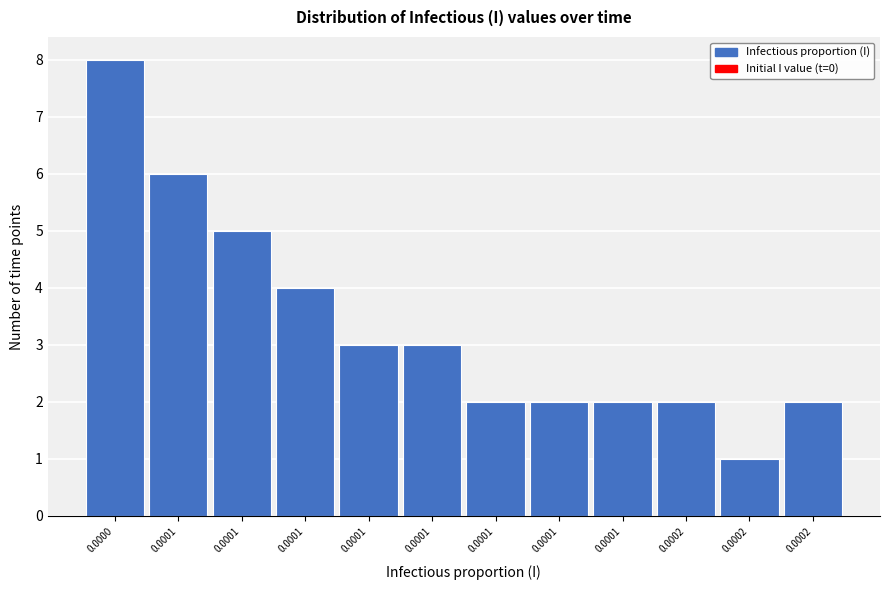

Does the chart contain any negative values?

No